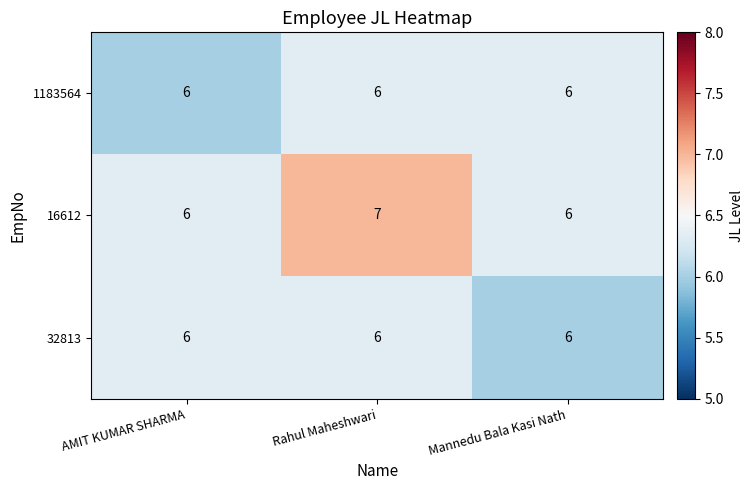

Between Rahul Maheshwari and Mannedu Bala Kasi Nath, which series saw the biggest shift?

16612